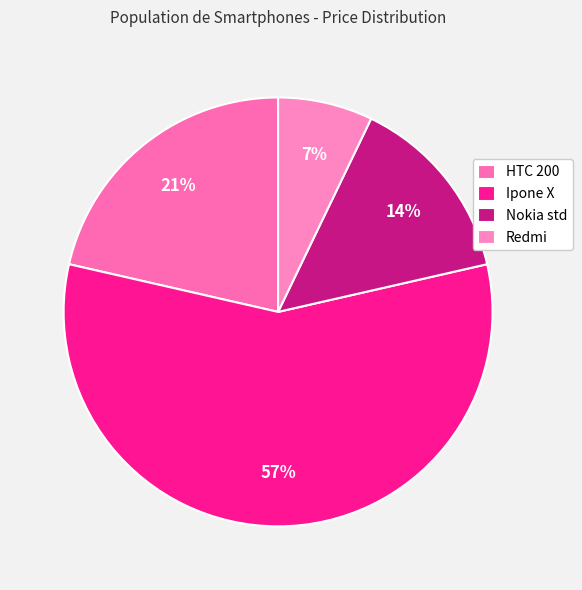

Do HTC 200 and Redmi together represent more than half of the pie?

No